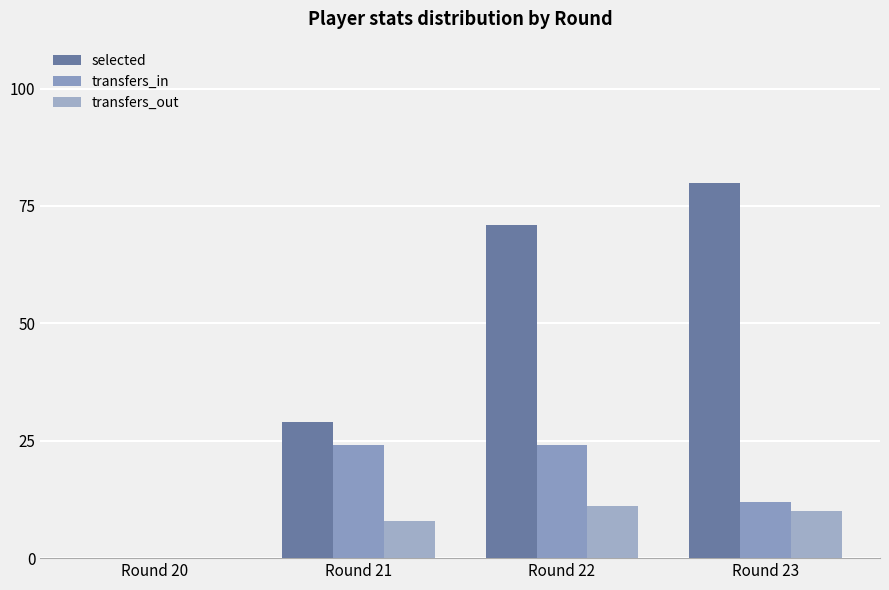

True or false: transfers_in has a value of 8 at Round 23.

False